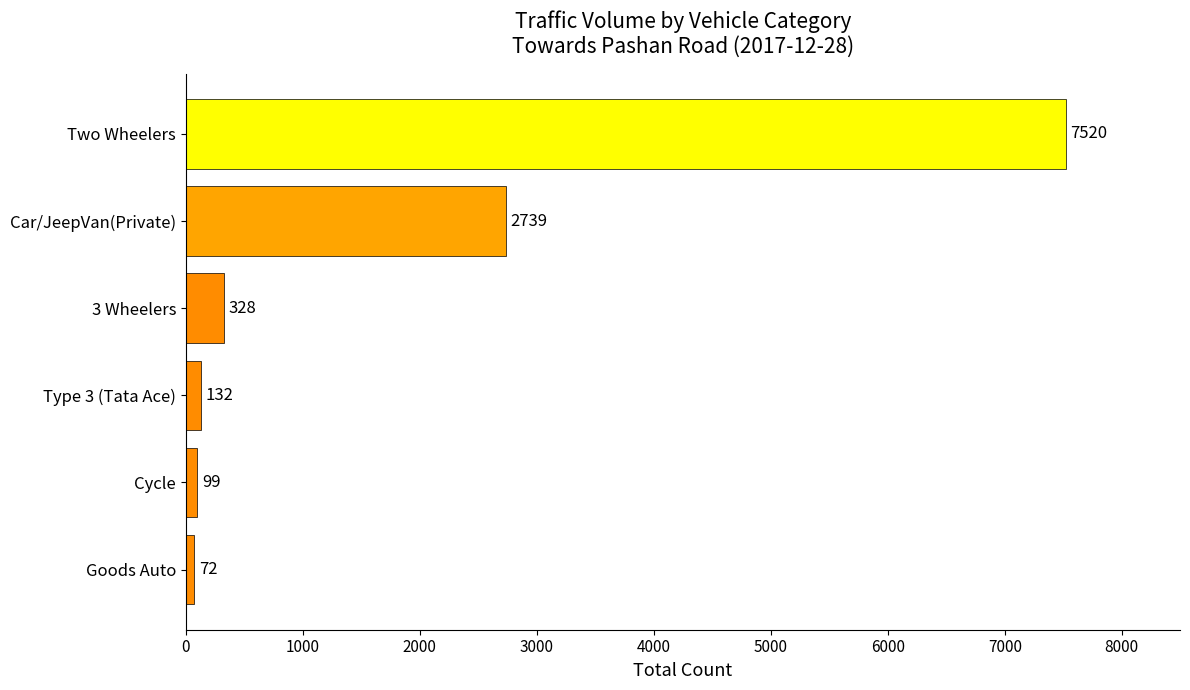

What is the average value?

1815